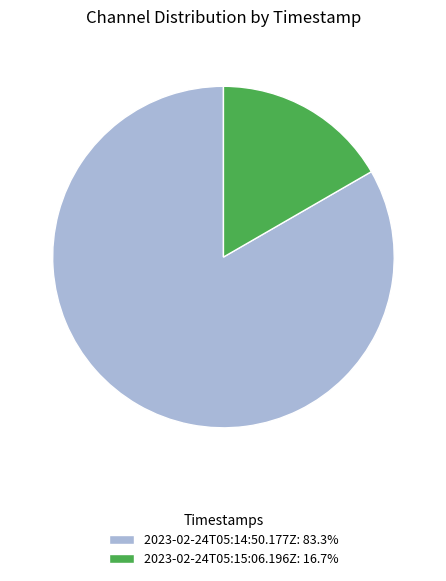

Approximately how many times larger is the value at 2023-02-24T05:15:06.196Z compared to 2023-02-24T05:14:50.177Z?

0.2